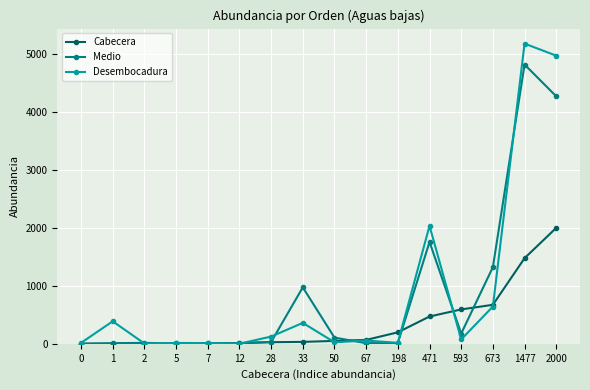

What is the sum of the Desembocadura values at 471 and 67?

2091